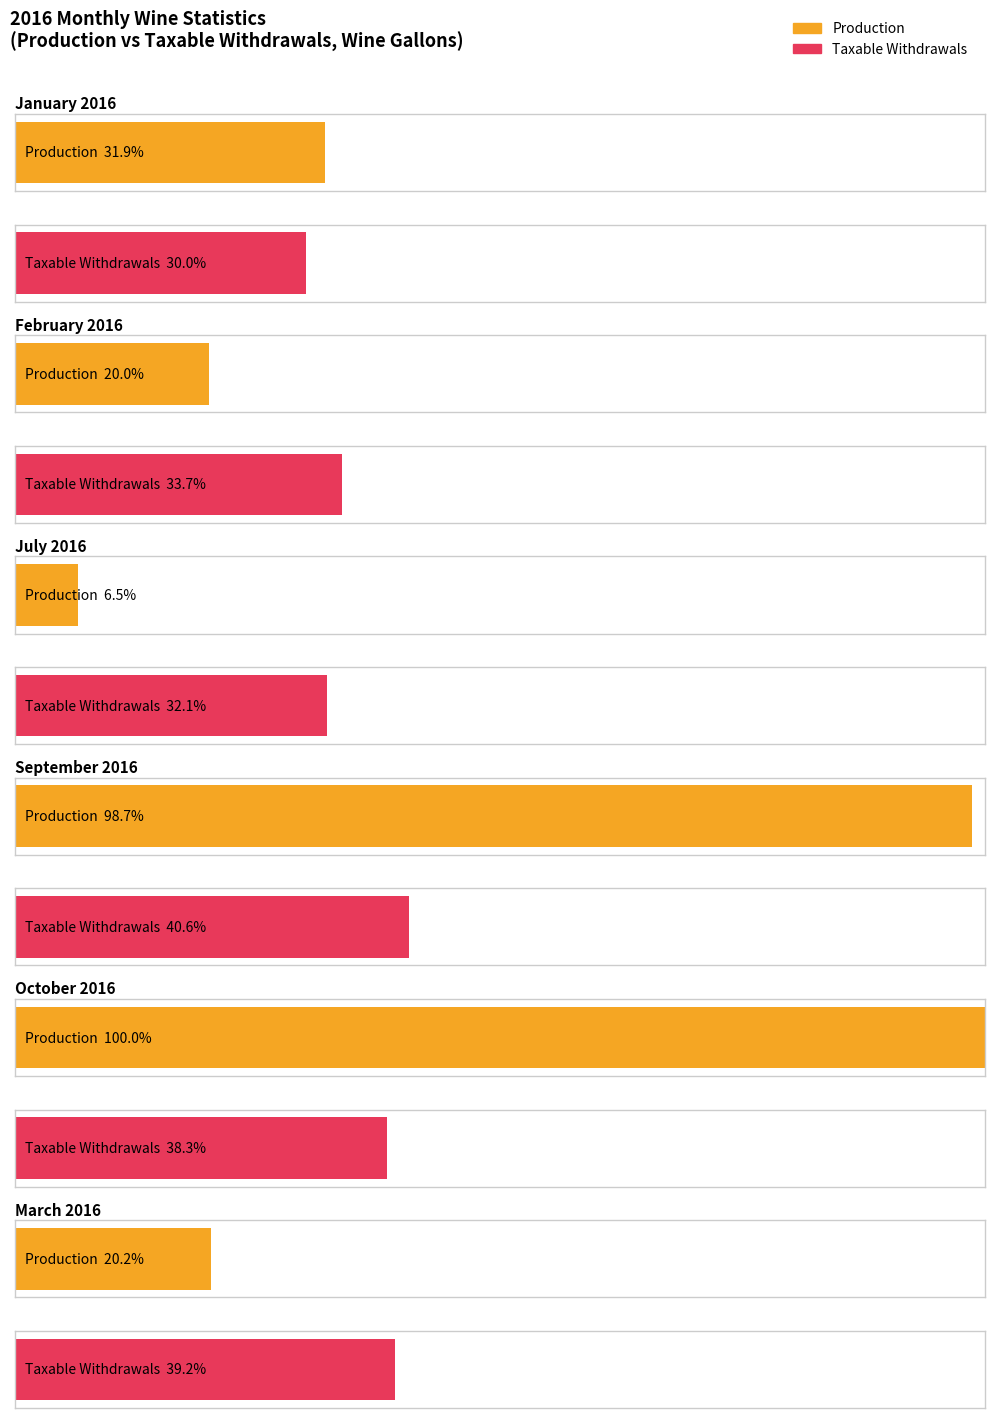

The March 2016 series shows 6955788 at Tax Free Withdrawals. True or false?

False